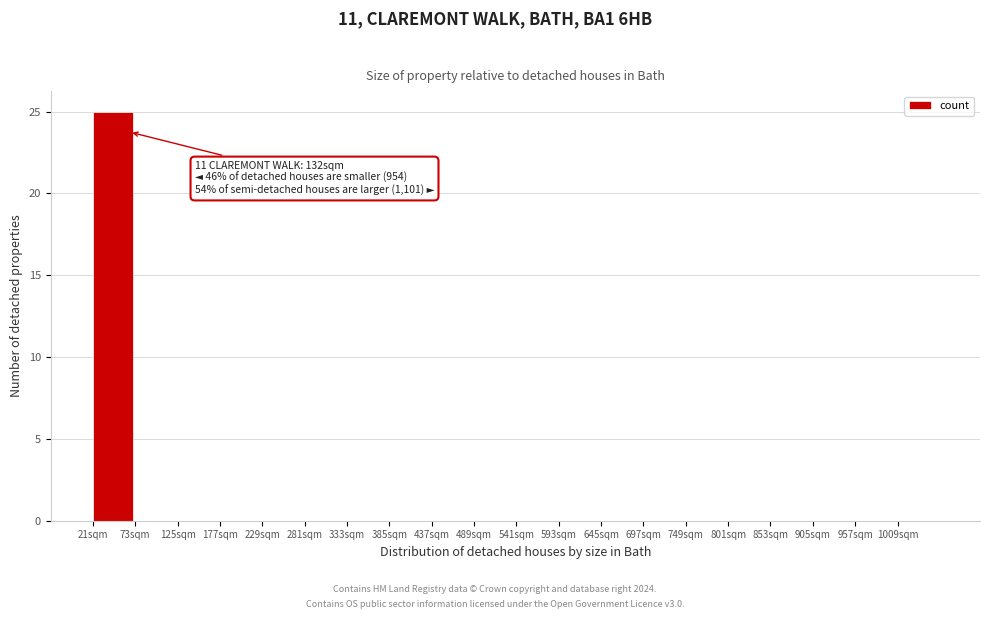

Over which range of the x-axis is the bar tallest?

21 to 73